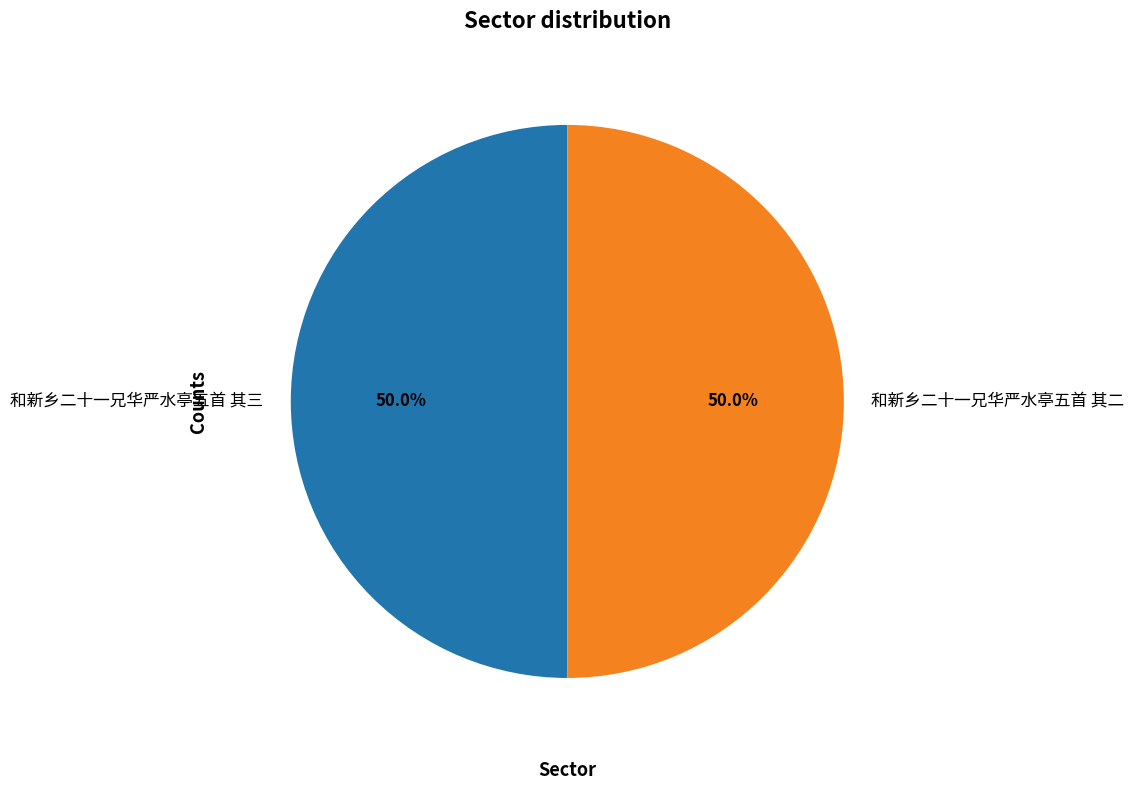

The 和新乡二十一兄华严水亭五首 其二 slice represents 41% of the pie. True or false?

False